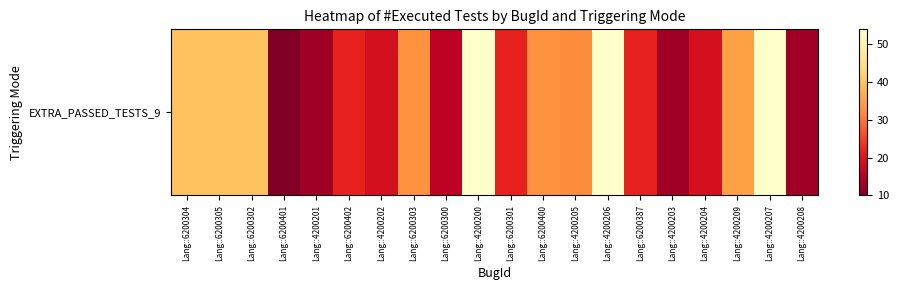

How many data points are above 32?

9